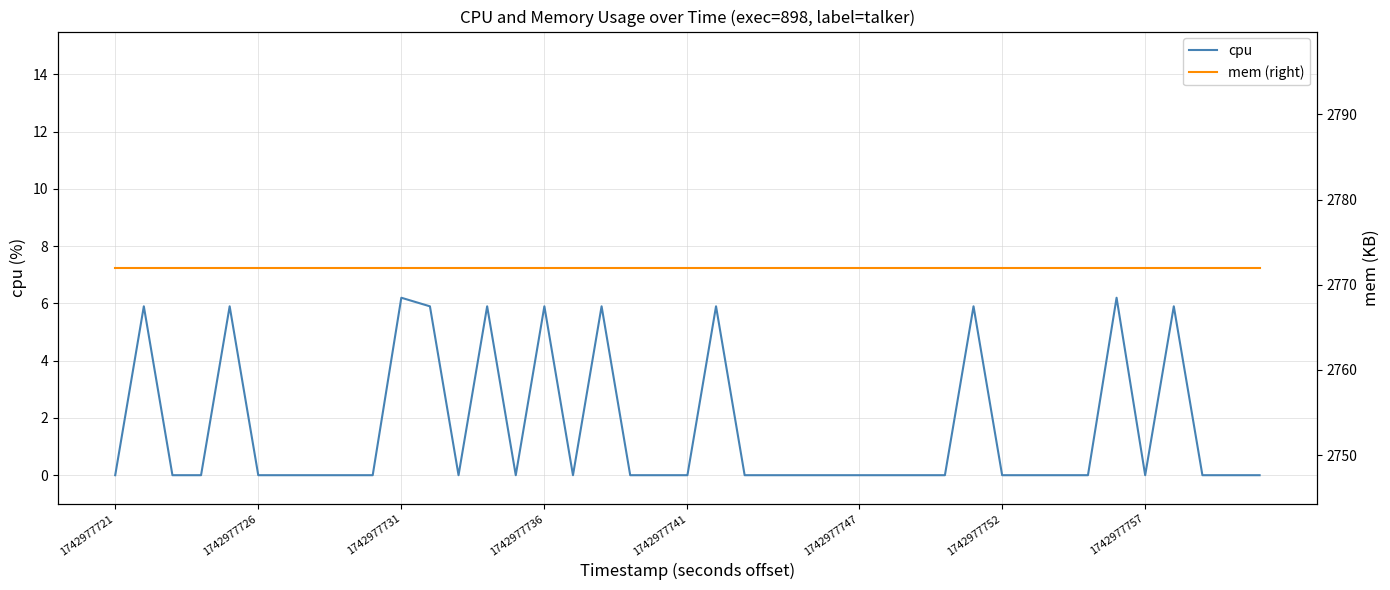

True or false: cpu has more than 2 points higher than both neighbors.

True